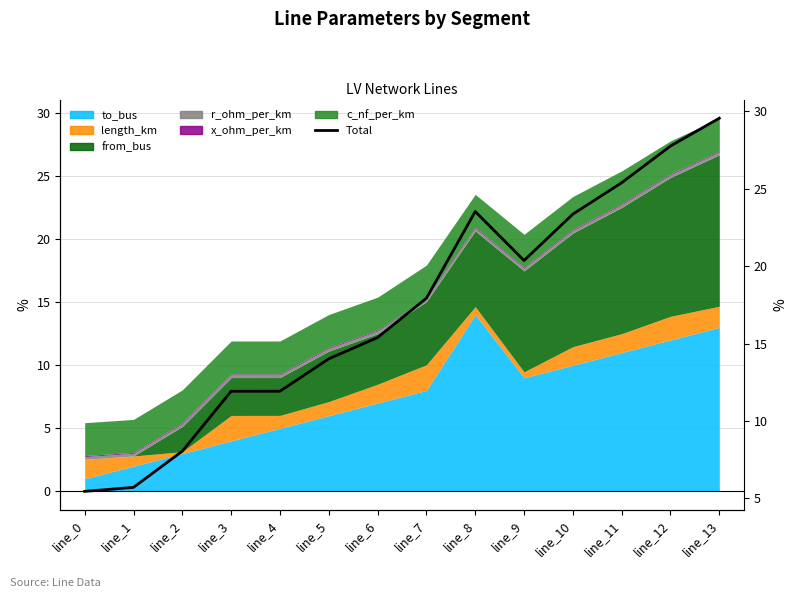

List the labels in order of value, largest first.

line_13, line_12, line_11, line_8, line_10, line_9, line_7, line_6, line_5, line_4, line_3, line_2, line_1, line_0